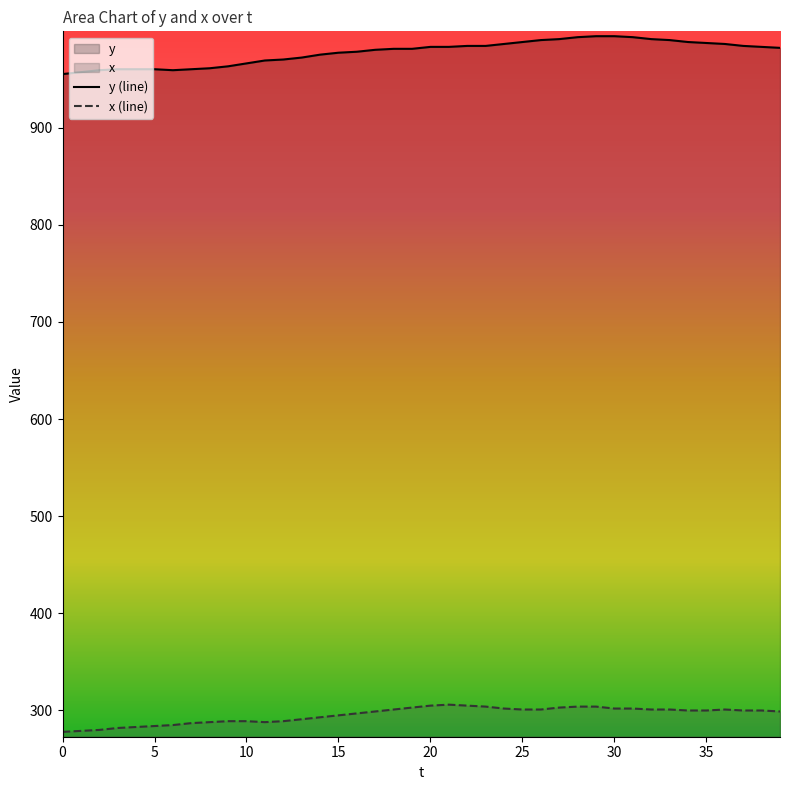

List the series in order of their overall mean, highest first.

y (line), x (line)